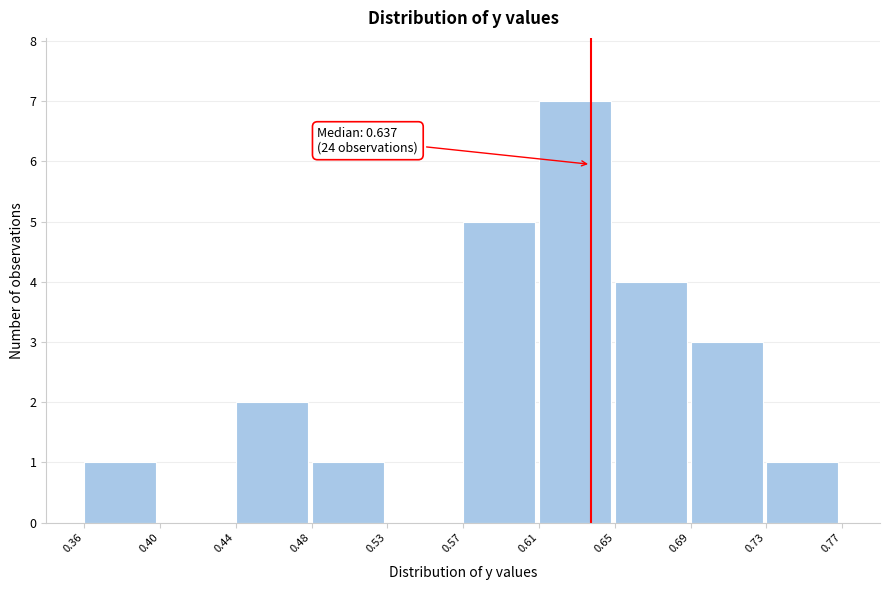

Reading right to left, what are all the values shown in this chart?

0.73=1	0.69=3	0.65=4	0.61=7	0.57=5	0.53=0	0.48=1	0.44=2	0.40=0	0.36=1